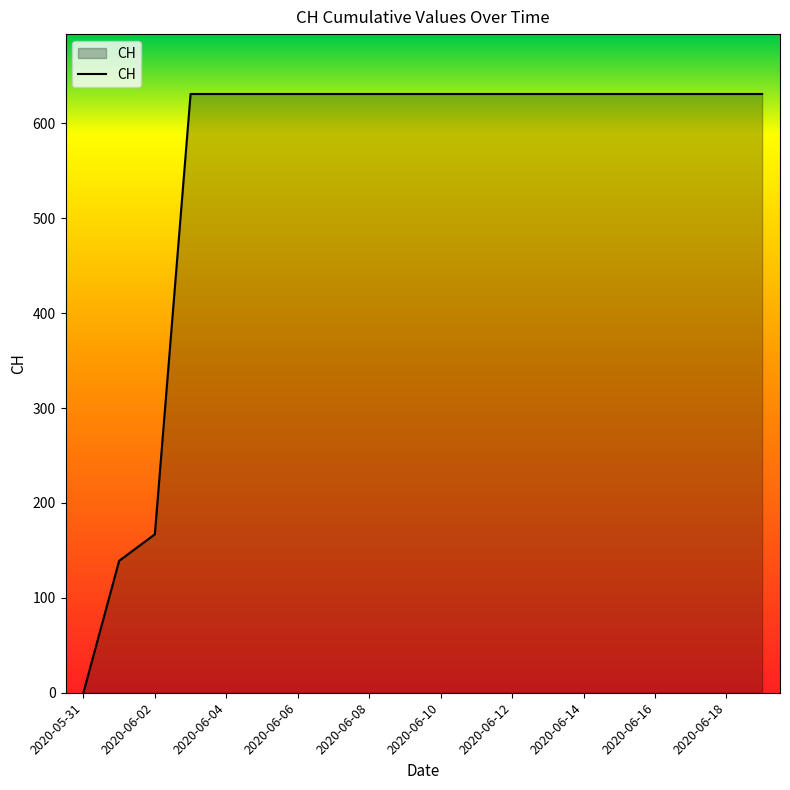

What is the greatest value displayed?

631